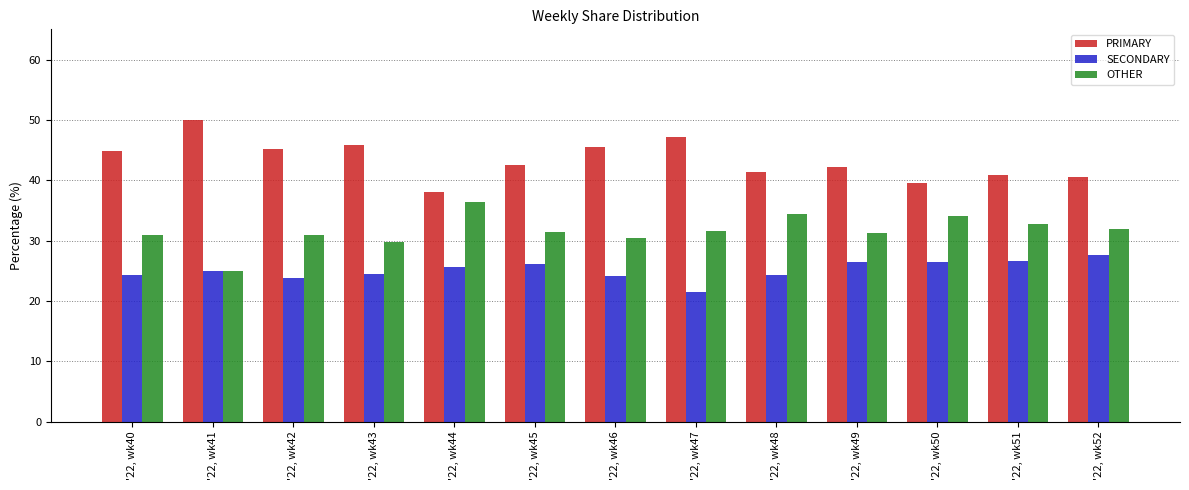

List the series in order of their overall mean, lowest first.

SECONDARY, OTHER, PRIMARY